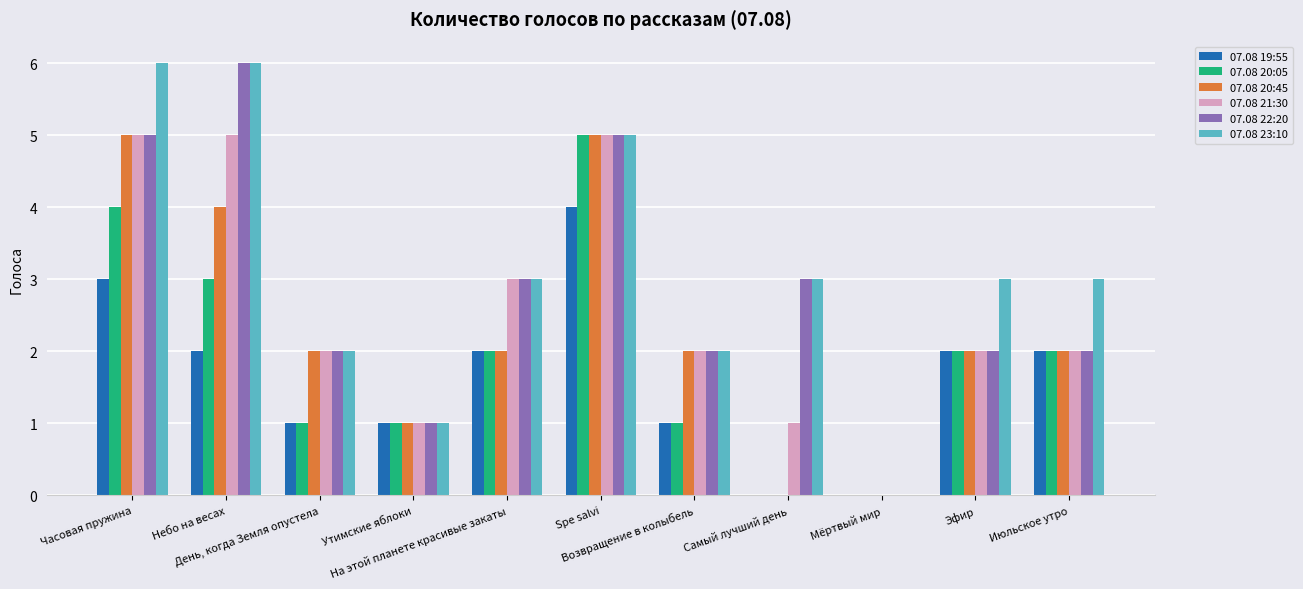

What are all the series names shown in the legend?

07.08 19:55, 07.08 20:05, 07.08 20:45, 07.08 21:30, 07.08 22:20, 07.08 23:10